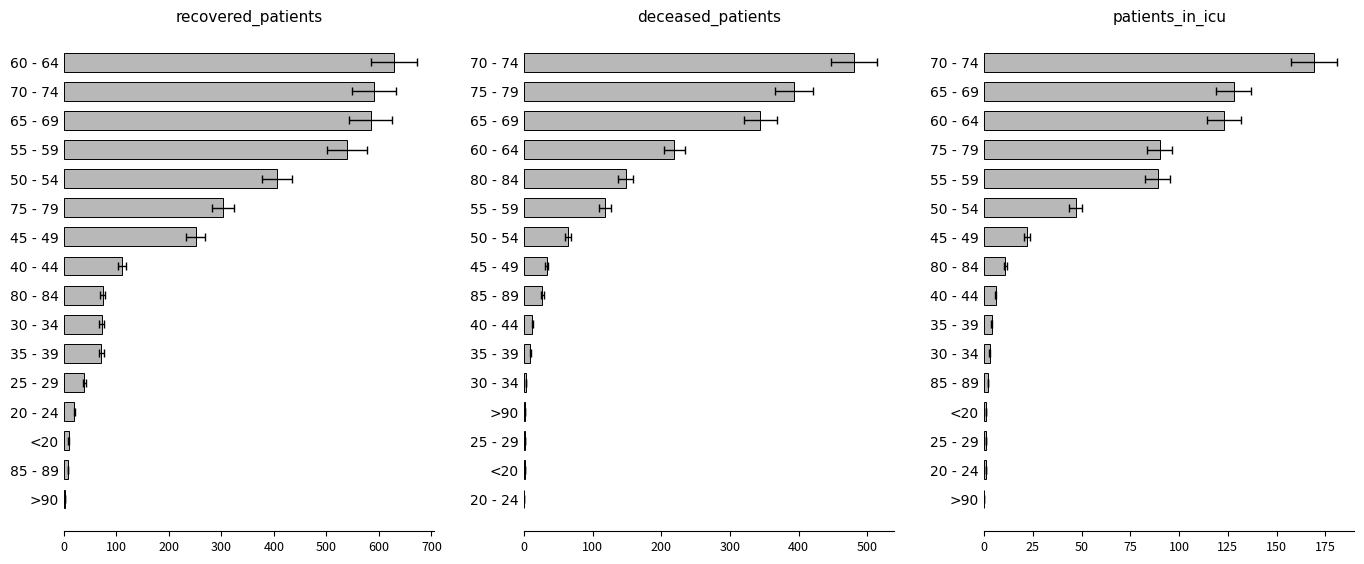

Reading left to right, list all the values displayed in this chart.

recovered_patients: 628	591	584	539	406	303	251	111	74	72	71	39	20	9	8	2
deceased_patients: 480	393	344	219	148	118	64	33	27	12	9	3	2	2	1	0
patients_in_icu: 169	128	123	90	89	47	22	11	6	4	3	2	1	1	1	0